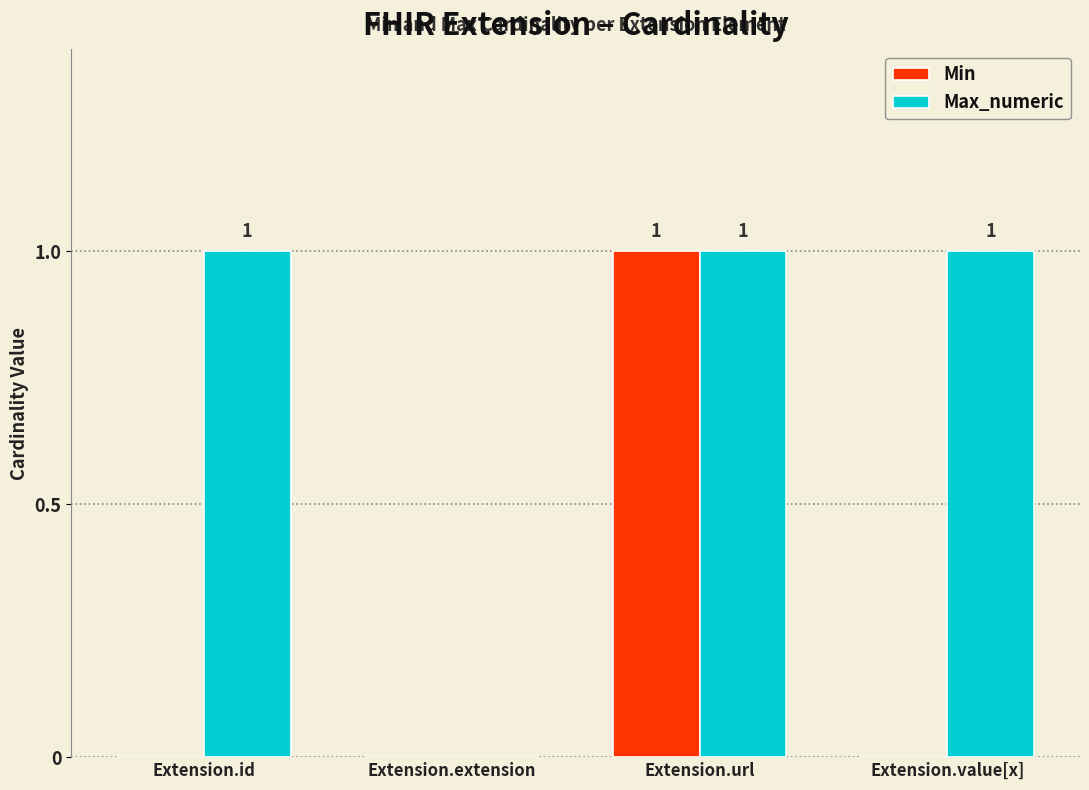

Which series changed the most between Extension.id and Extension.url?

Min